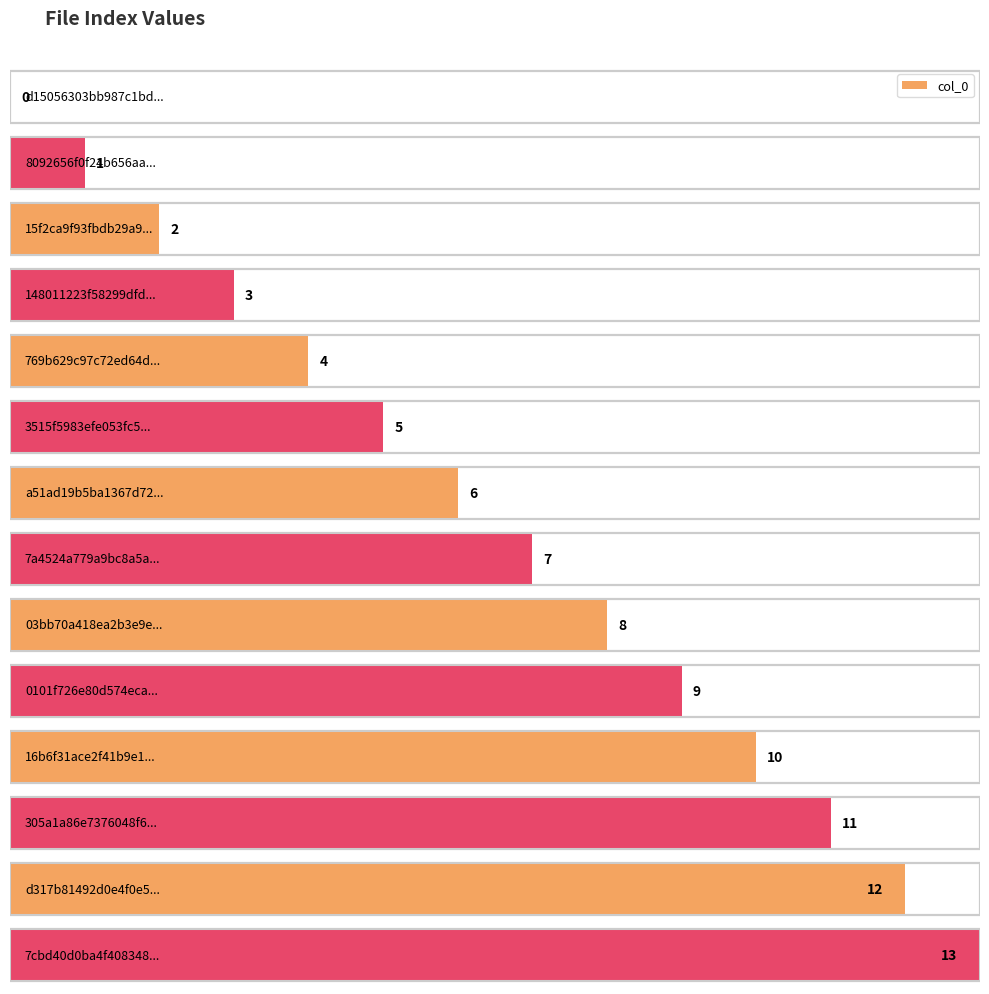

What is the difference between the values at 0101f726e80d574eca03002acb7d3aa1 and 3515f5983efe053fc50d0a9e4b1d0902?

4